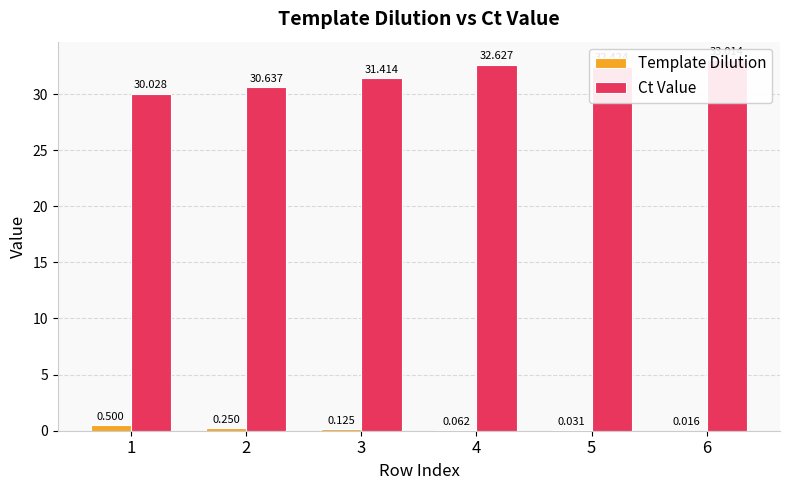

Where does the Ct Value series first go above 32?

4